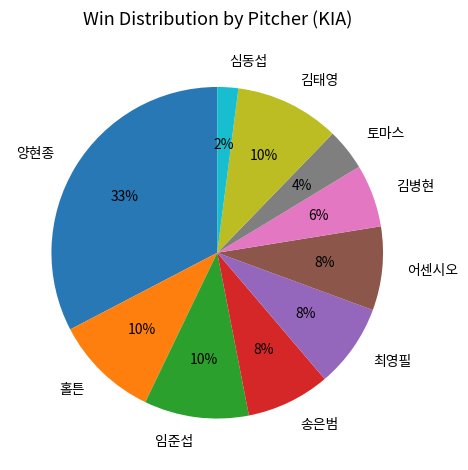

What is the smallest slice in the pie chart?

심동섭